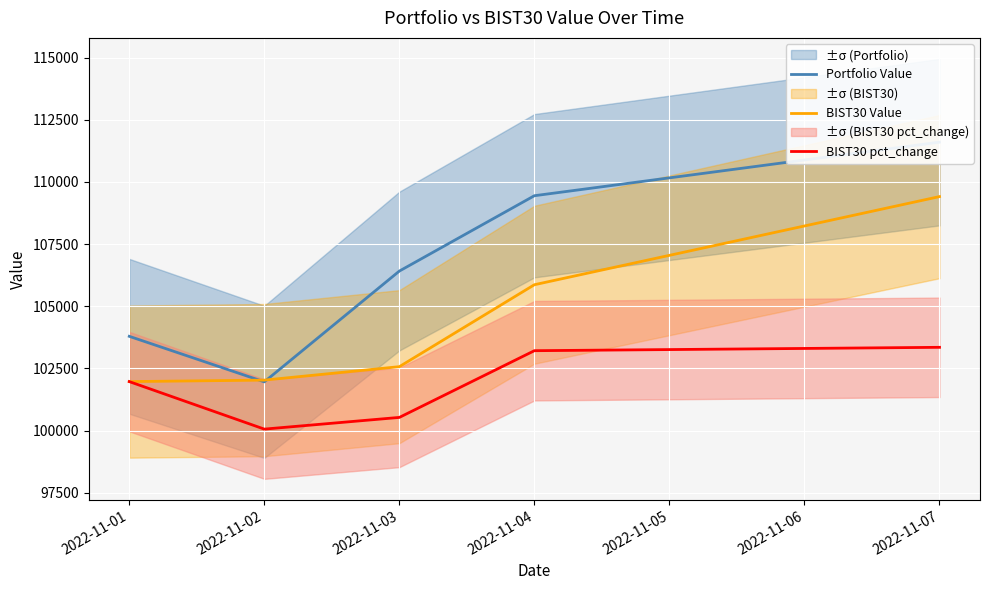

What is the difference between the maximum and minimum values in the BIST30 Value series?

7440.3